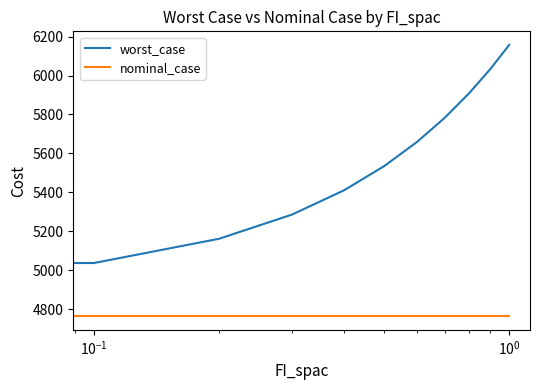

Which series has the largest range (max minus min)?

worst_case